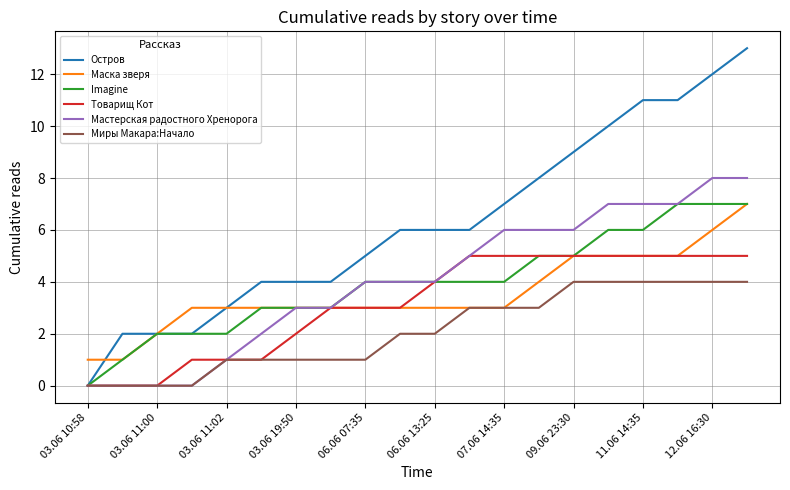

What is the difference between the second highest and second lowest values in the Imagine series?

6